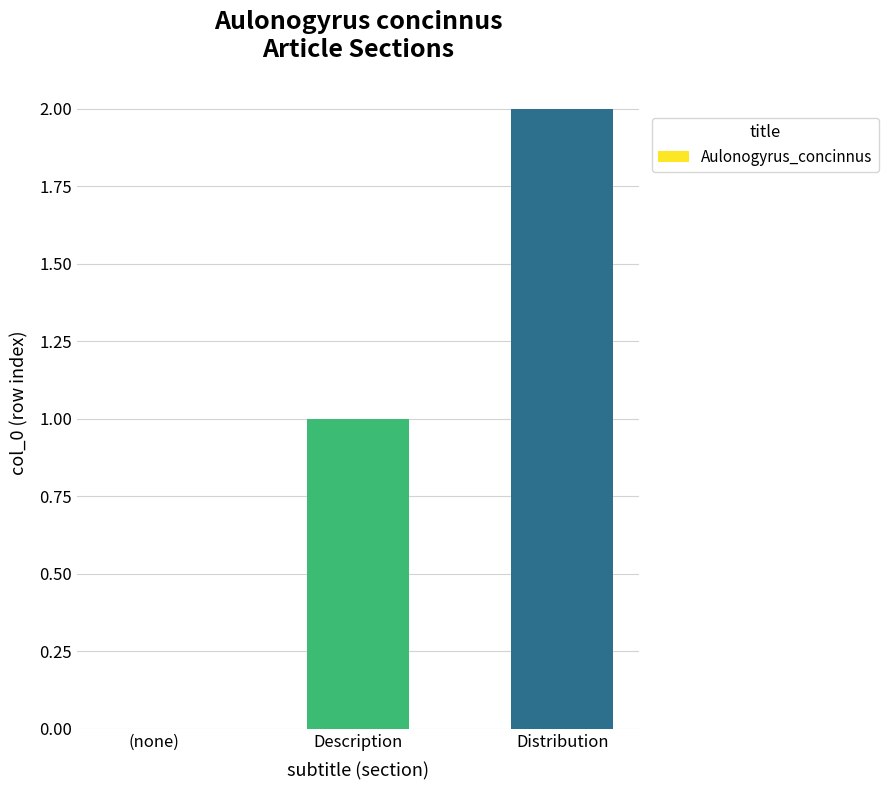

What is the change in value from (none) to Distribution?

+2